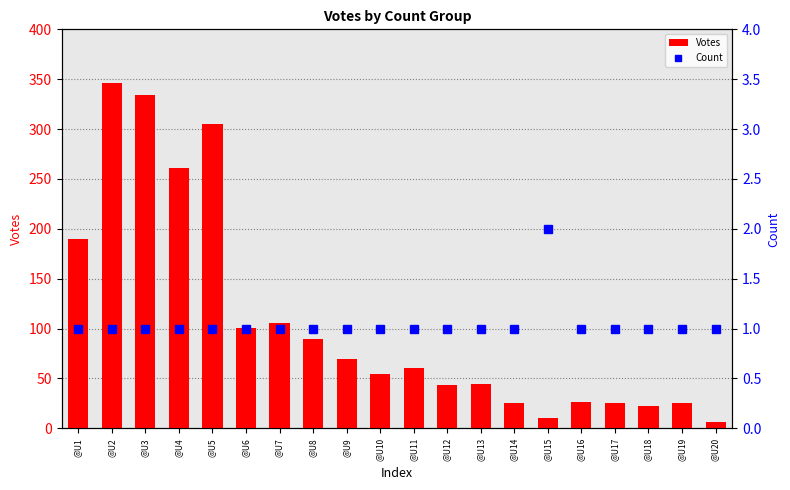

Which series changed the most between @U9 and @U19?

Votes